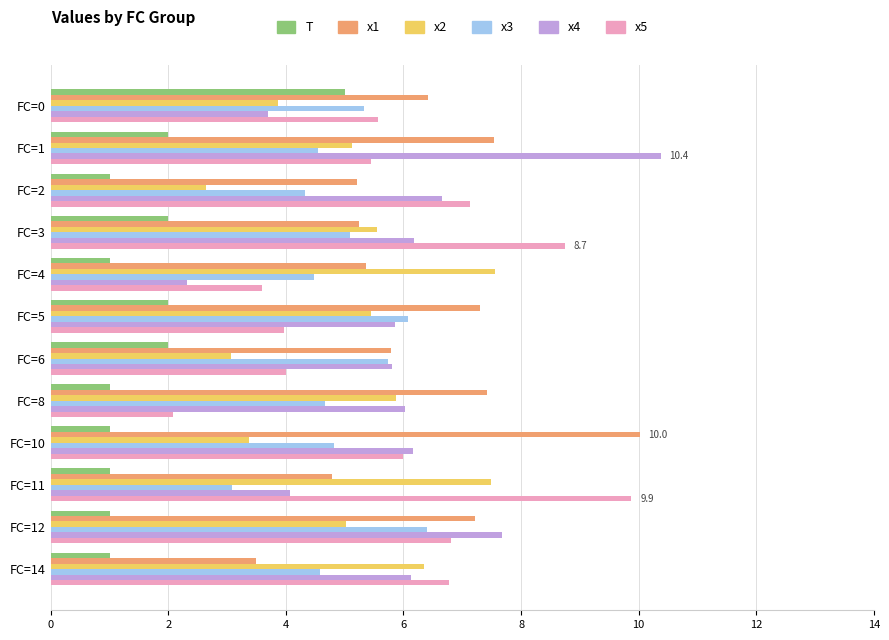

Count the number of data series in this chart.

6